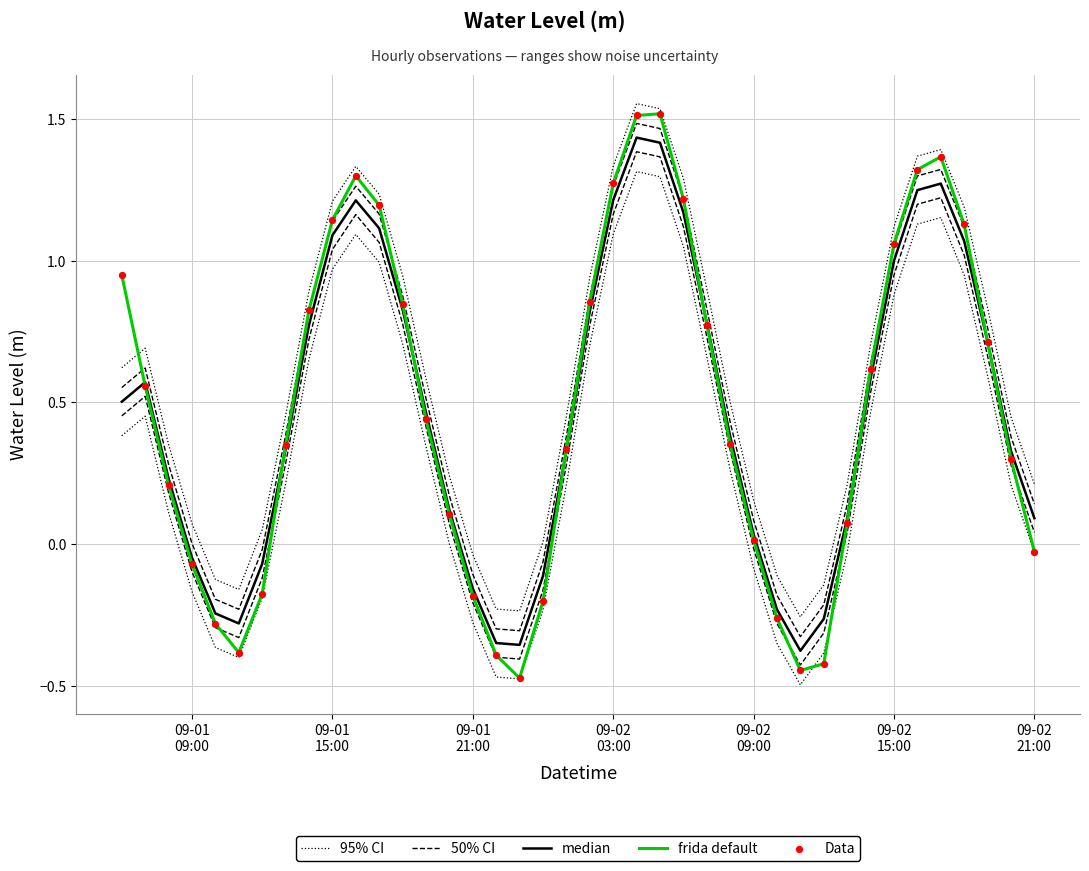

Which series has the largest total across all categories?

95% CI